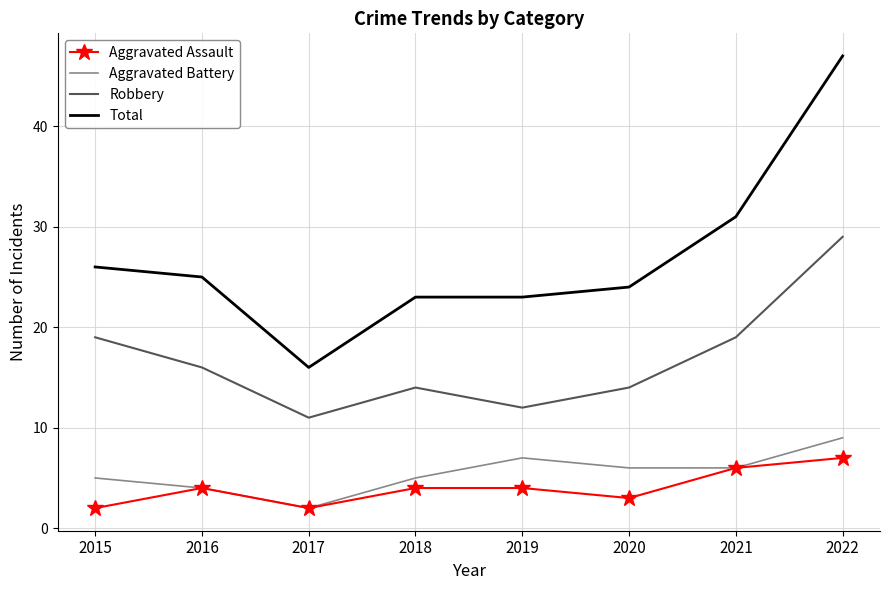

What is the difference between the second highest and minimum values in the Aggravated Battery series?

5